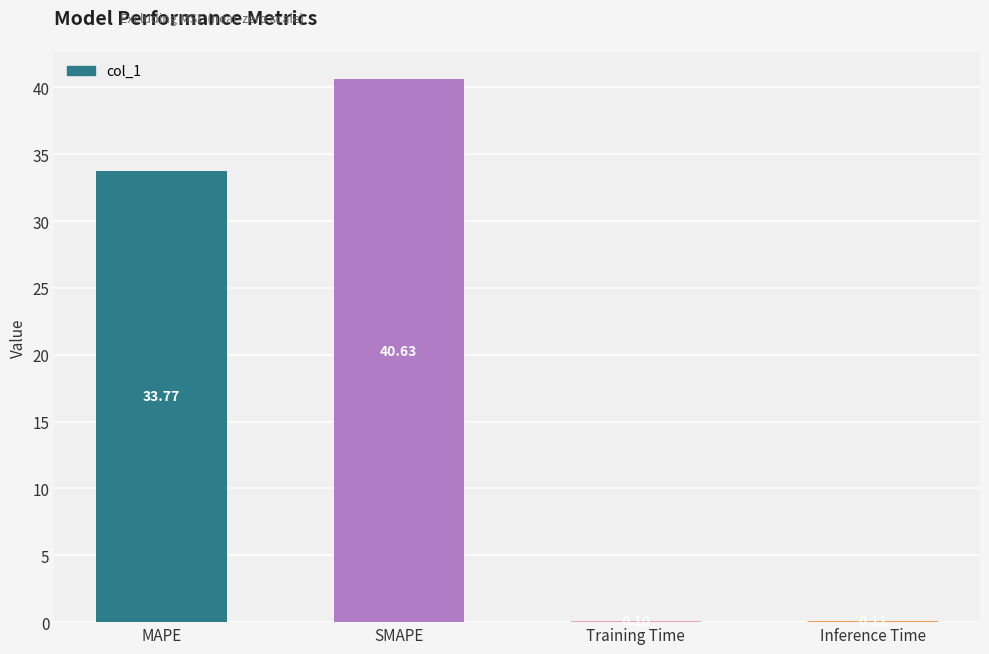

At which label does the data first exceed 33?

MAPE